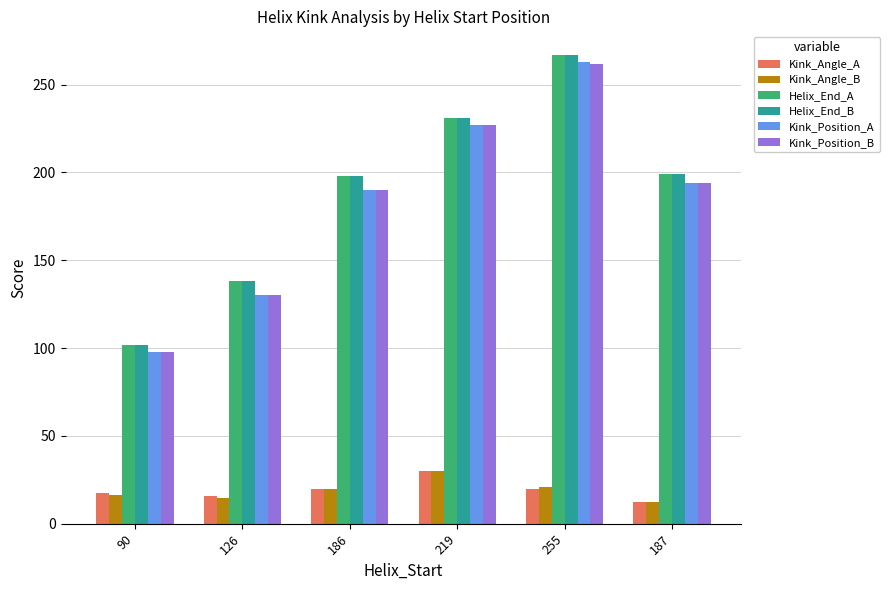

The Kink_Position_A series shows 98.0 at 90. True or false?

True